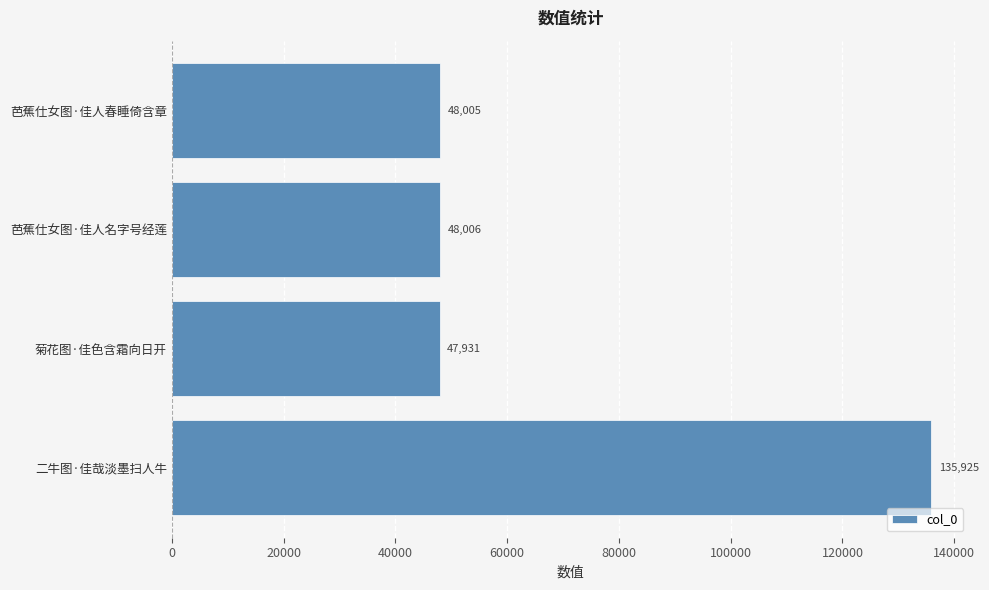

What is the ratio of the value at 菊花图·佳色含霜向日开 to the value at 芭蕉仕女图·佳人名字号经莲?

1.0